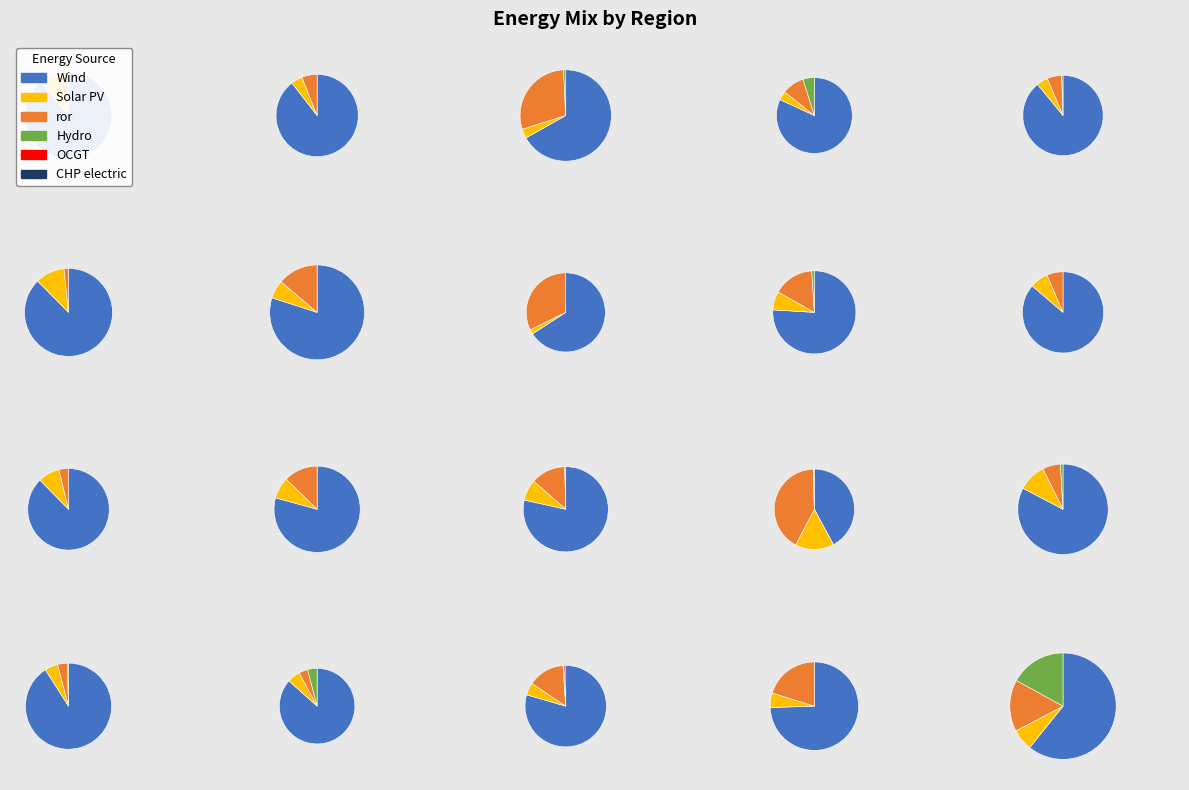

The 13 slice represents 10% of the pie. True or false?

True